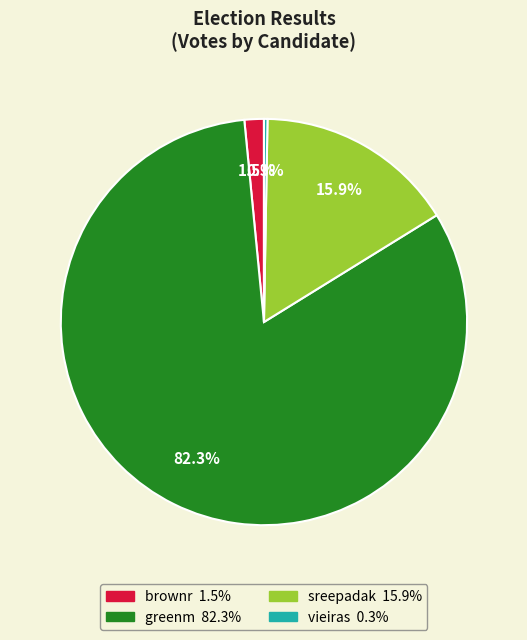

Does sreepadak account for over 50% of the chart?

No